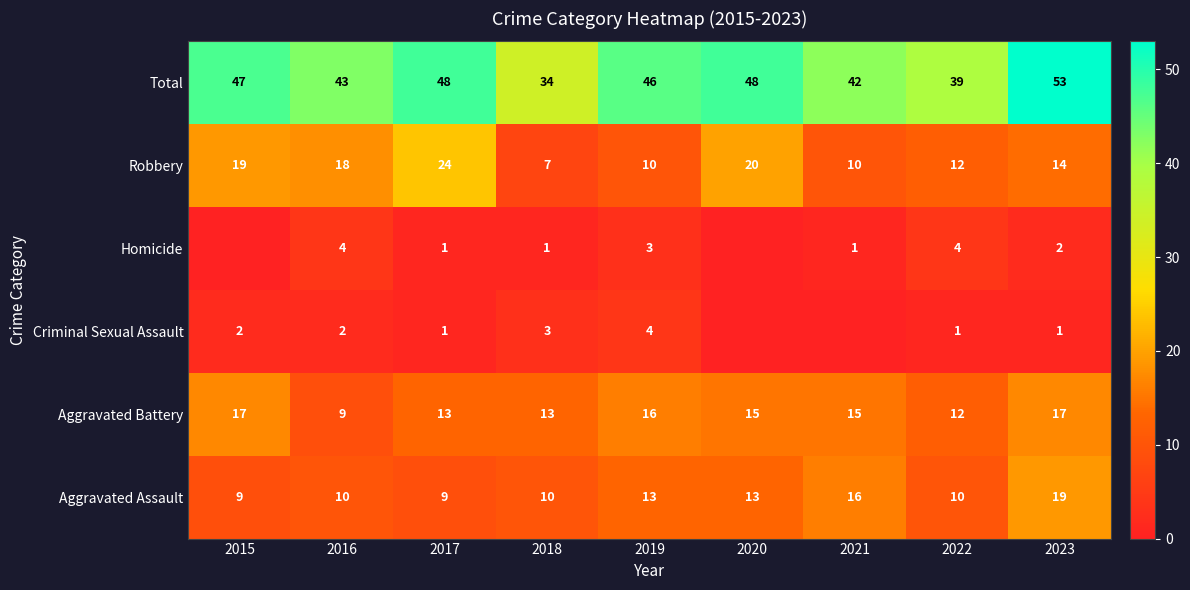

What is the difference between the highest and lowest values at 2019?

43